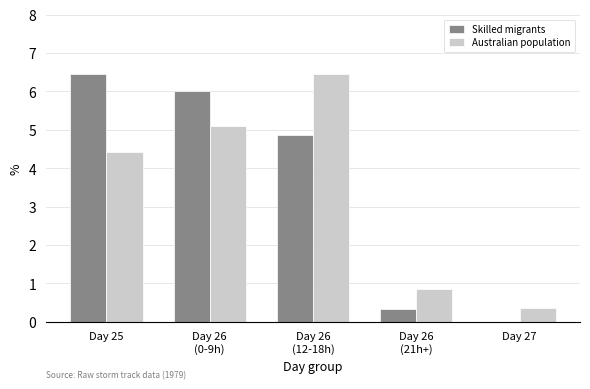

Which series has the widest spread of values?

Skilled migrants